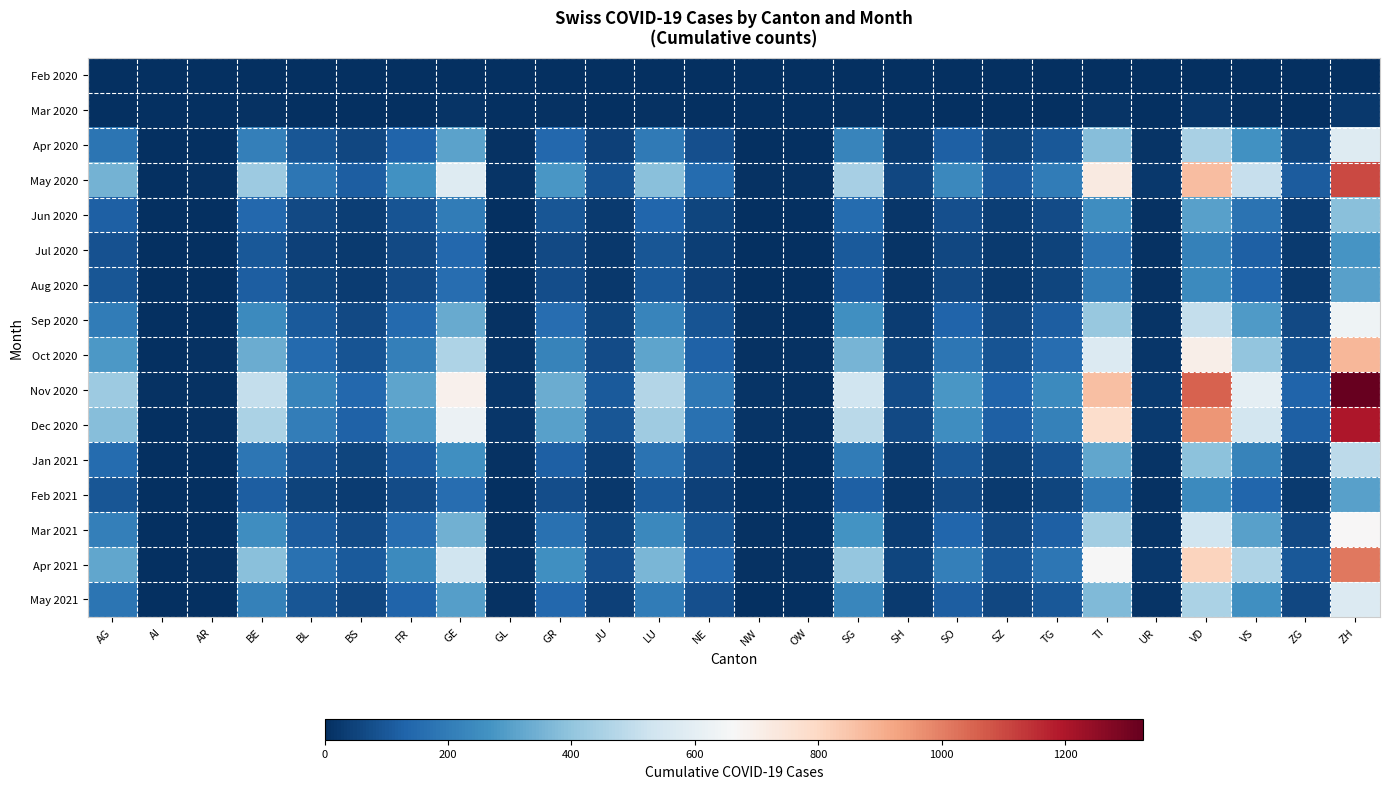

Which series has the largest total across all categories?

Nov 2020